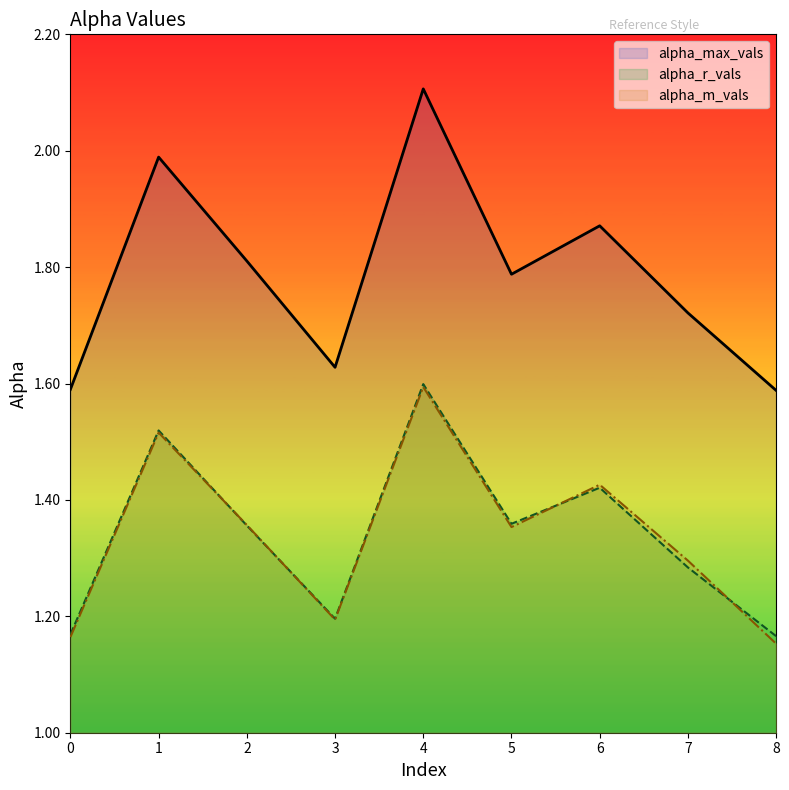

What are all the series names shown in the legend?

alpha_max_vals, alpha_r_vals, alpha_m_vals